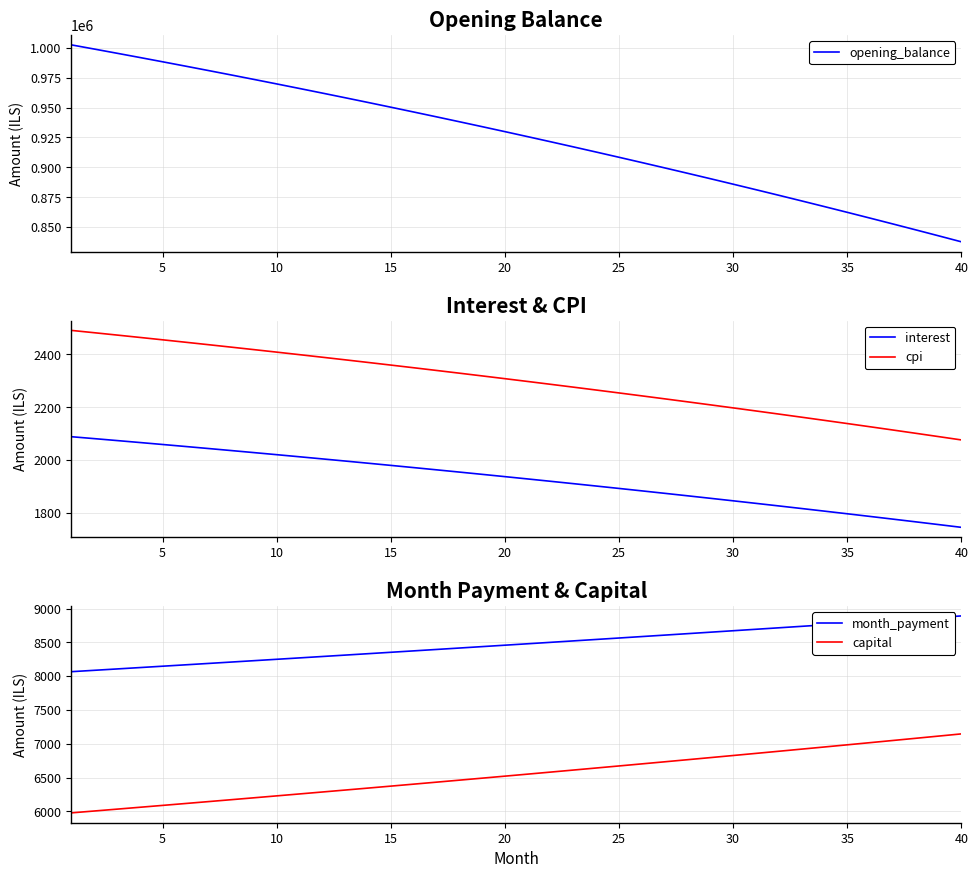

What is the minimum value for cpi?

2076.3